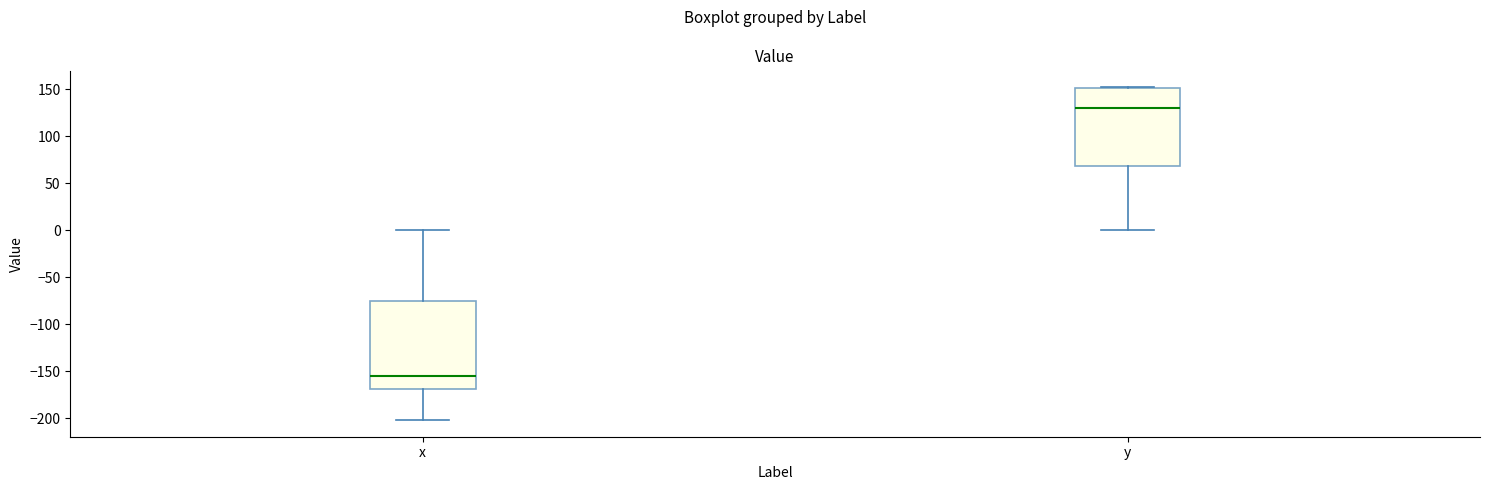

Where does the lower whisker of the box for y end on the y-axis? The values are not printed on the chart, so give them approximately, as read against the axis.

0